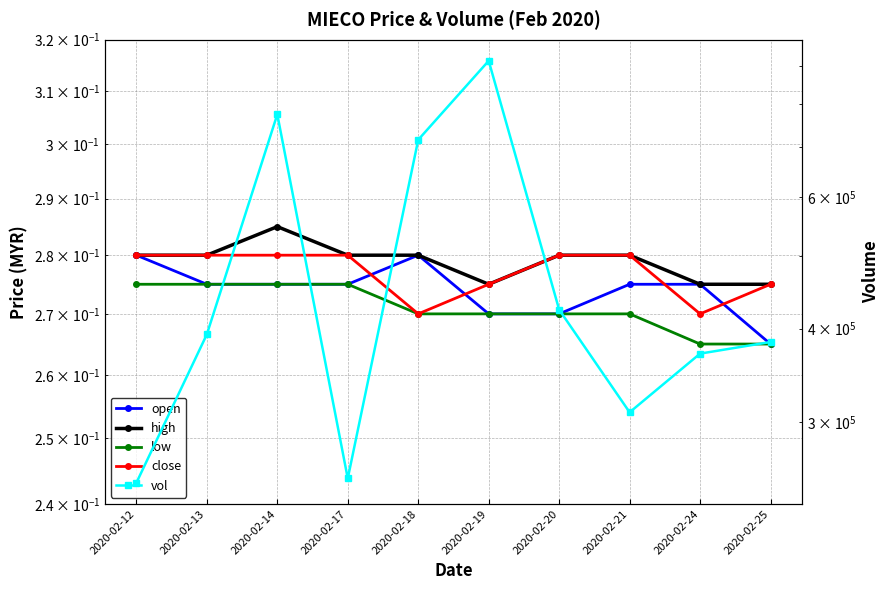

At 2020-02-24, list the series in order from smallest to largest.

low, close, open, high, vol